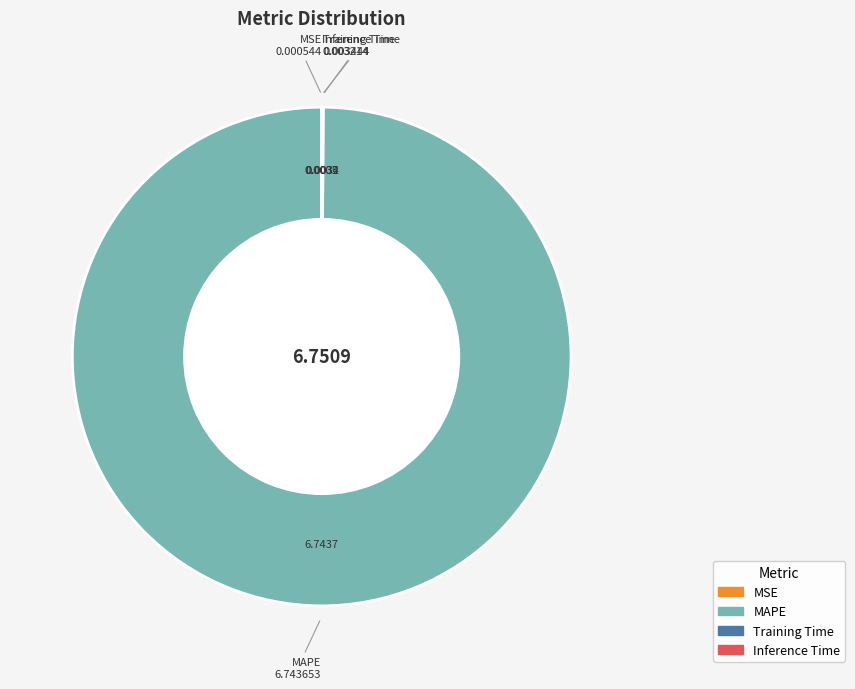

Is there any slice that represents more than half of the pie?

Yes